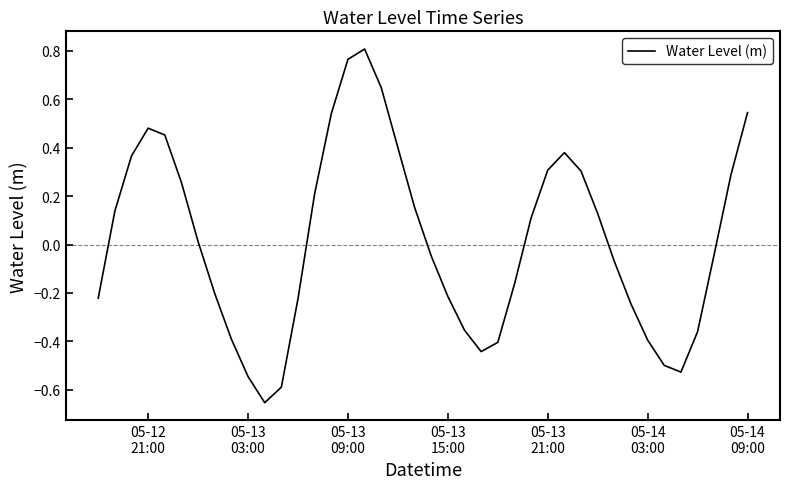

Does the chart have visible grid lines?

No